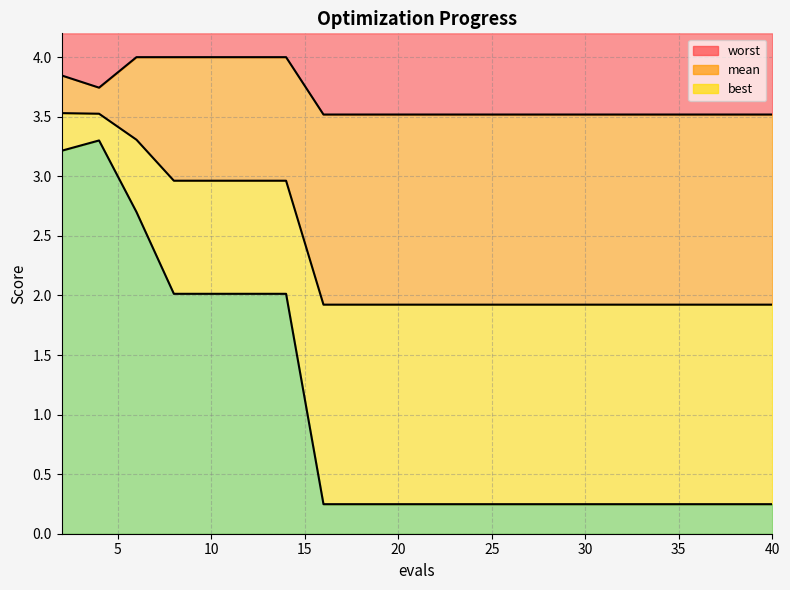

Which series has the largest range (max minus min)?

best